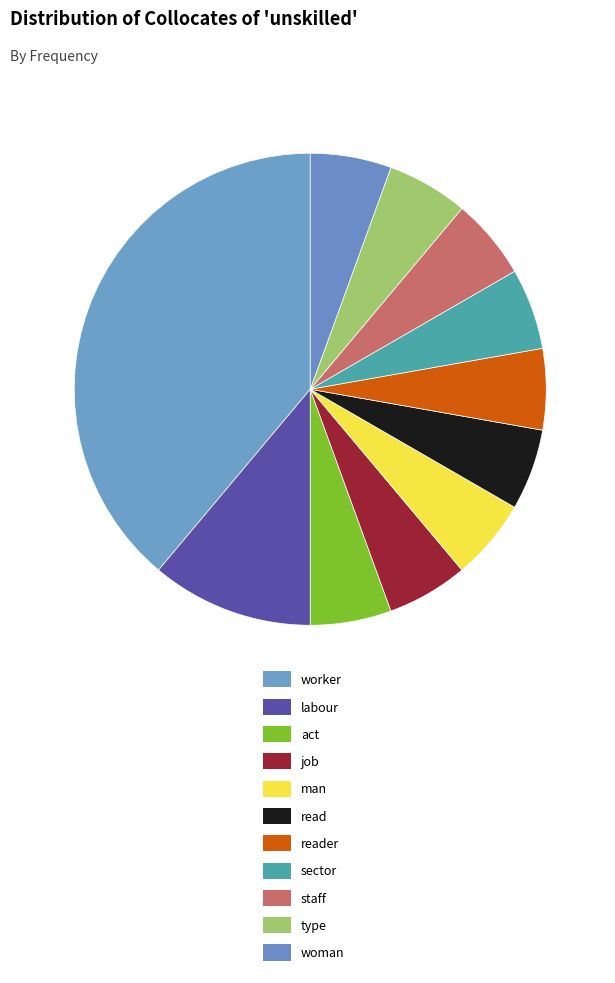

How many segments does this pie chart have?

11